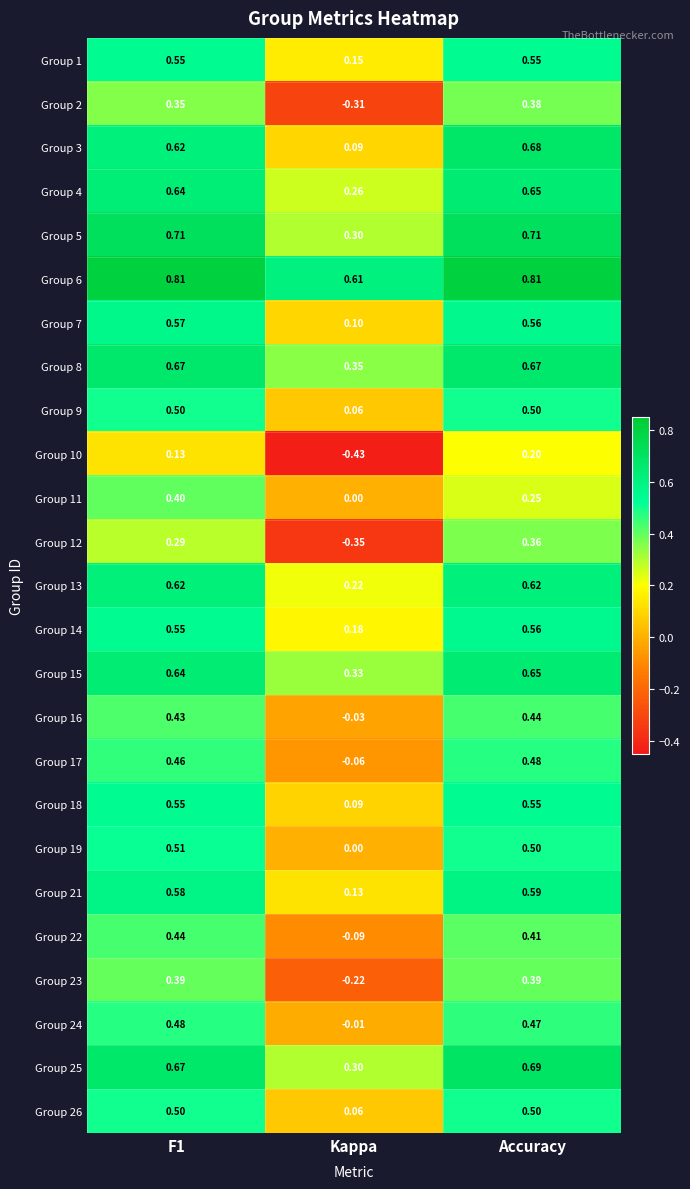

At which category is the sum across all series the highest?

Accuracy